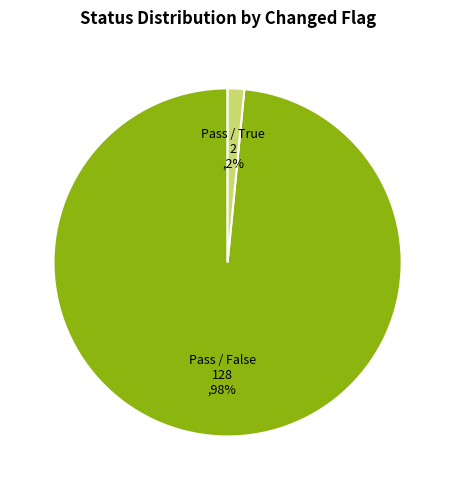

Is it true that Pass / False is 87% of the pie?

False